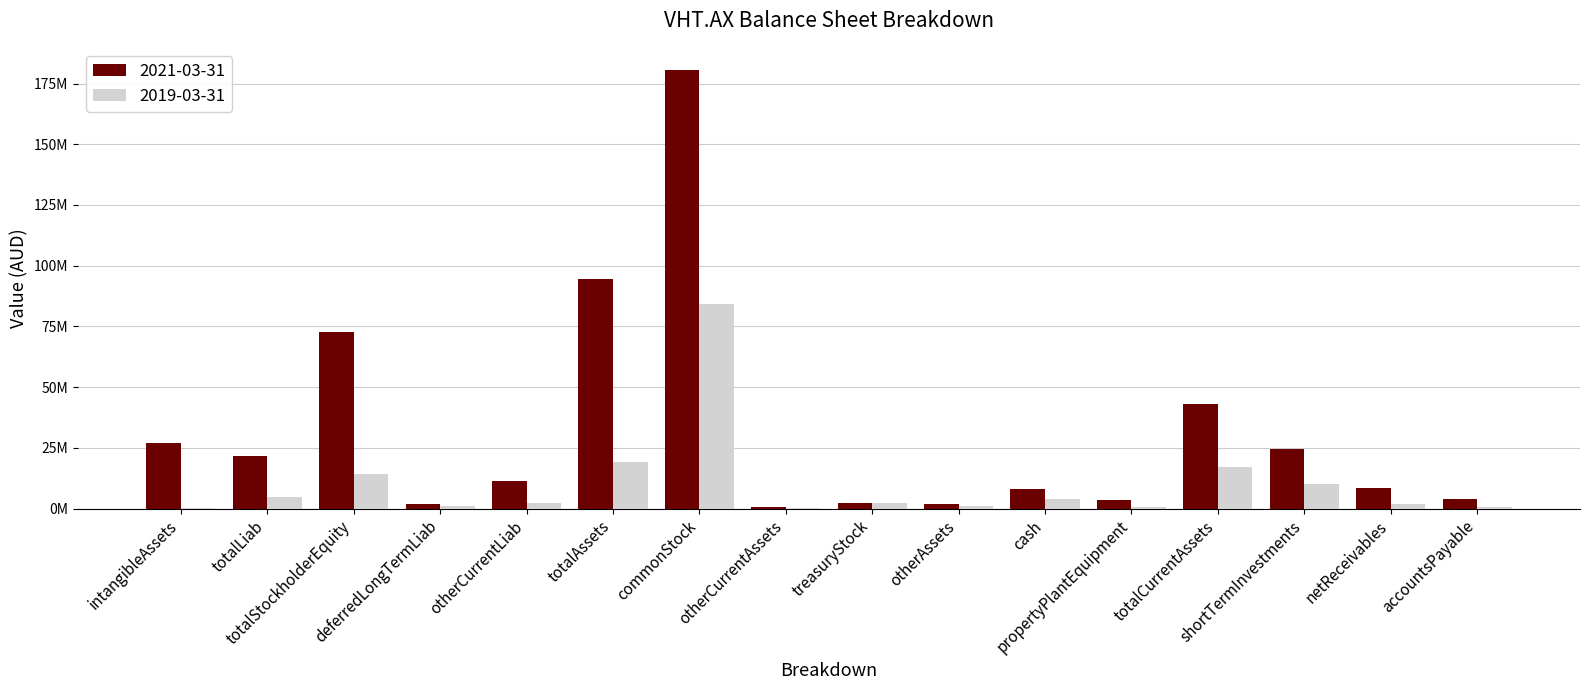

List the series in order of their overall mean, highest first.

2021-03-31, 2019-03-31